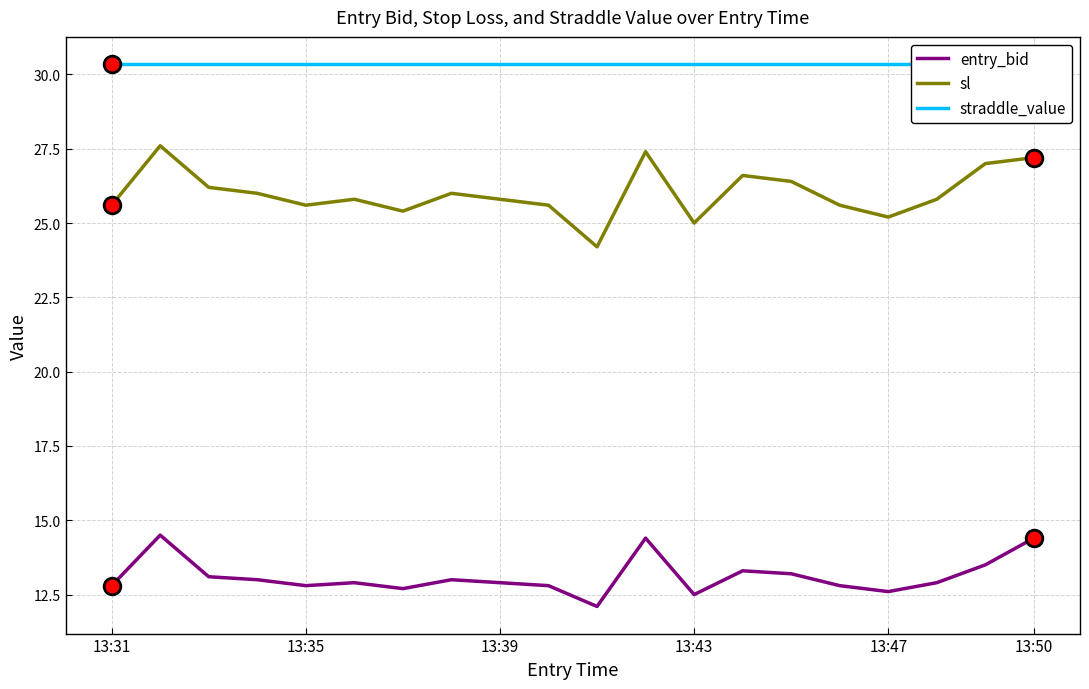

The sl series shows 39.5 at 13:43. True or false?

False